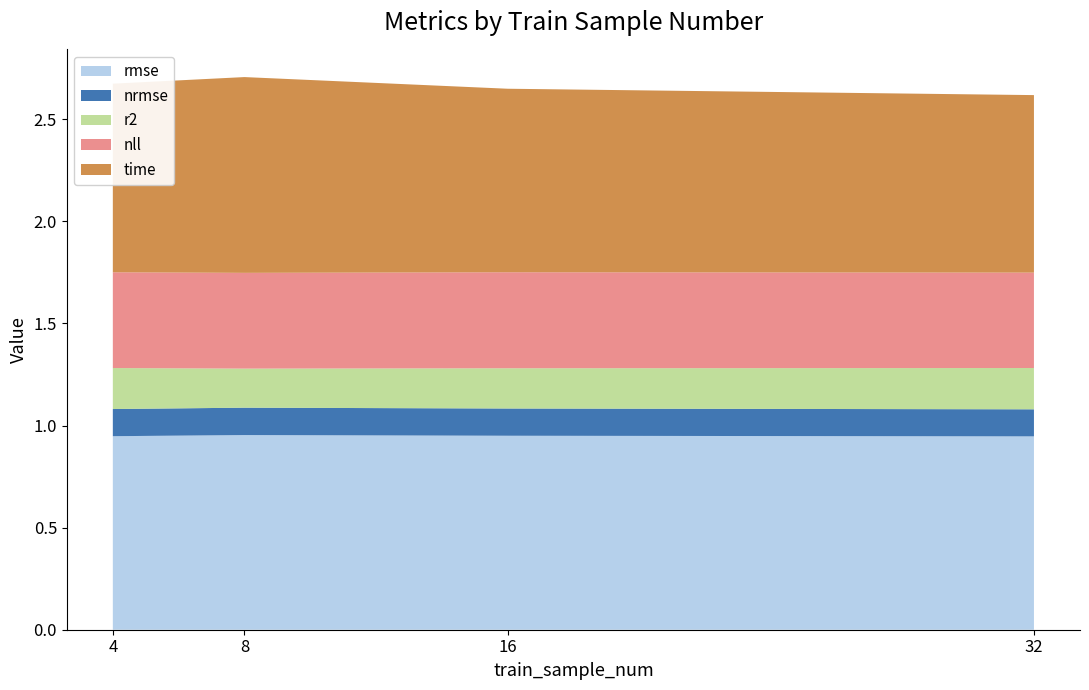

Reading left to right, extract all data points from this chart.

rmse: 0.9	1.0	1.0	0.9
nrmse: 0.1	0.1	0.1	0.1
r2: 0.2	0.2	0.2	0.2
nll: 0.5	0.5	0.5	0.5
time: 0.9	1.0	0.9	0.9